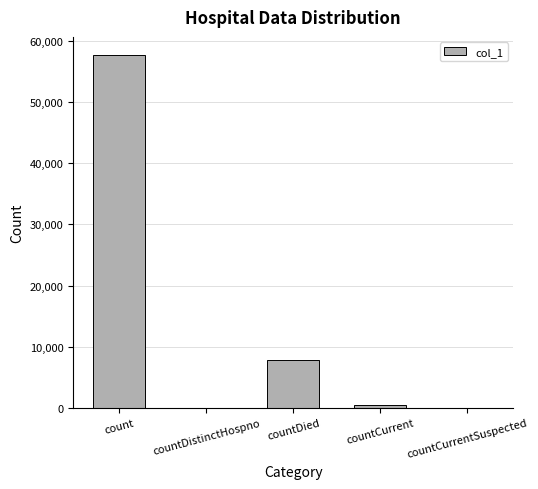

Reading right to left, list all the values displayed in this chart.

0	414	7775	0	57773